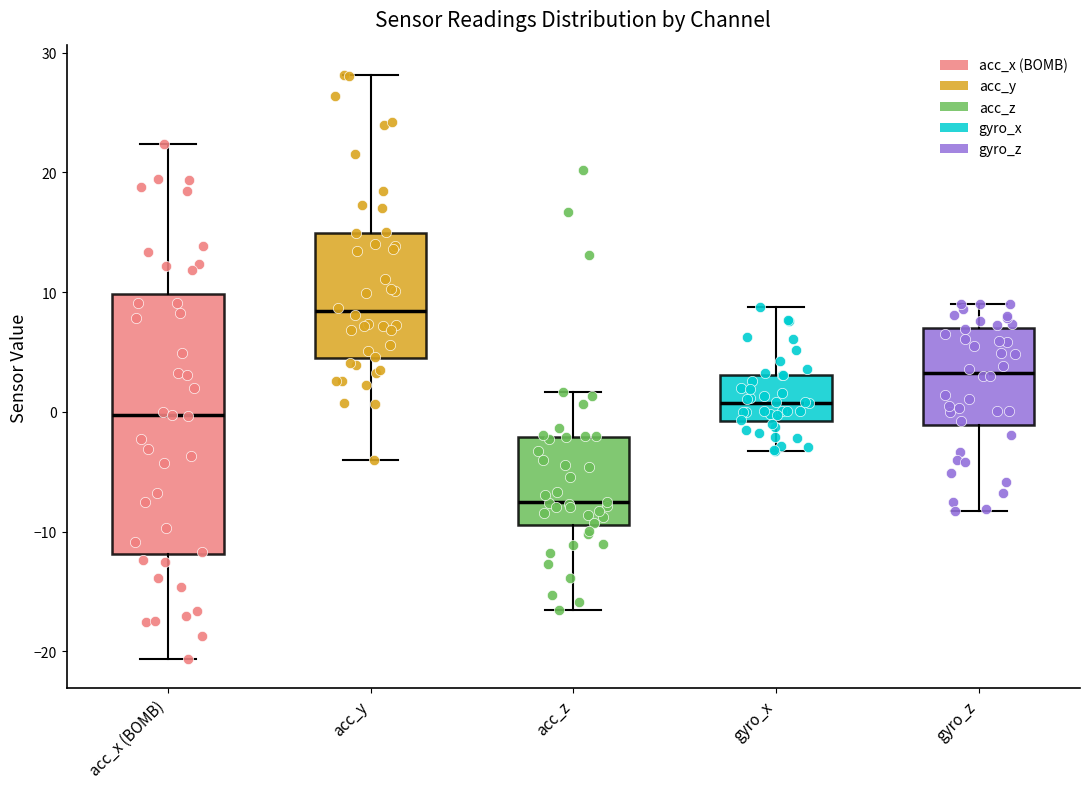

Reading left to right, read every box against the y-axis: the position of its median line, the range the box covers, and the ends of its whiskers. The values are not printed on the chart, so give them approximately, as read against the axis.

acc_x (BOMB): median 0, box -12 to 10, whiskers -21 to 22
acc_y: median 8, box 4 to 15, whiskers -4 to 28
acc_z: median -8, box -9 to -2, whiskers -17 to 2
gyro_x: median 1, box -1 to 3, whiskers -3 to 9
gyro_z: median 3, box -1 to 7, whiskers -8 to 9